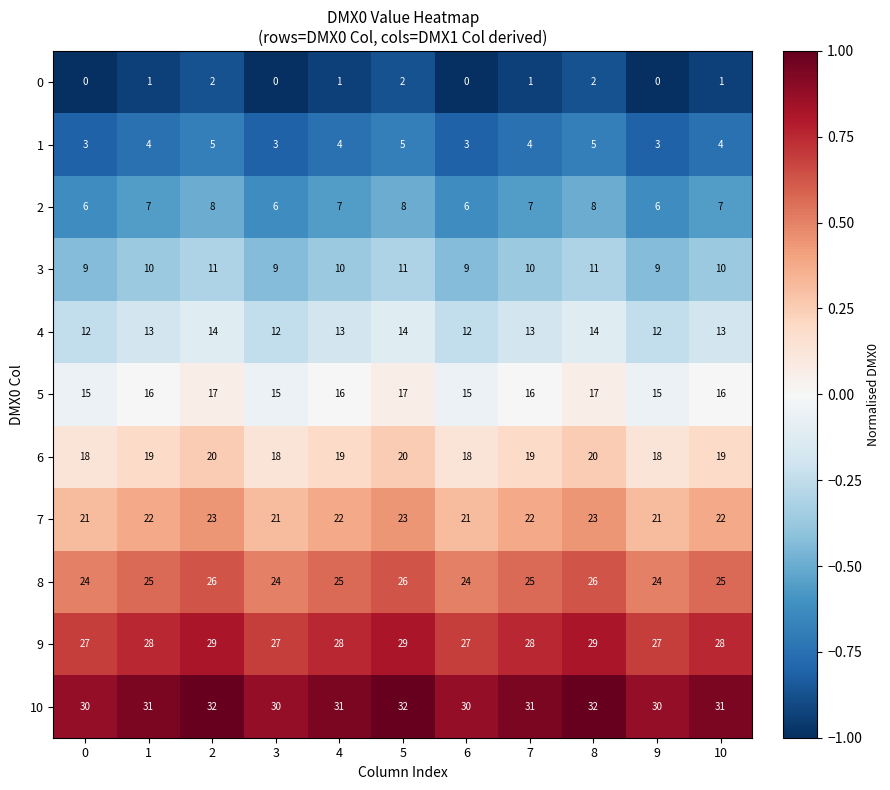

What is the total value across all series at 7?

176